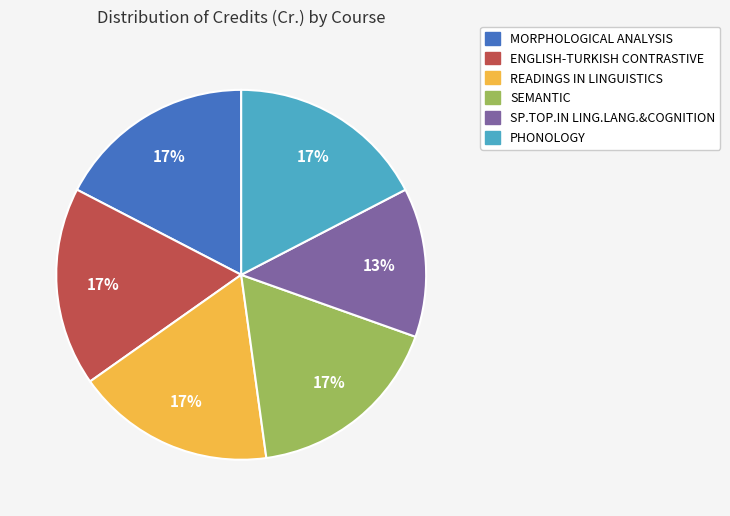

How many segments does this pie chart have?

6